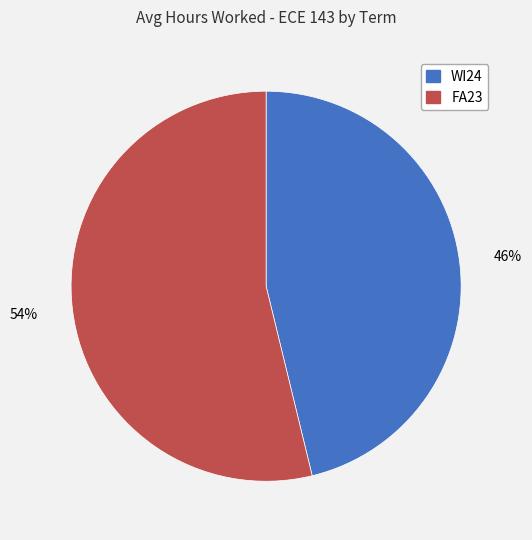

To the nearest percent, what is the difference between the largest and smallest slice percentages?

8%